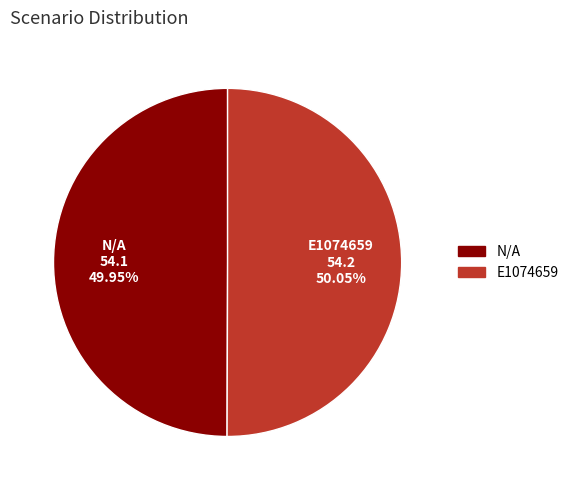

To the nearest percent, what percentage of the pie is E1074659?

50%